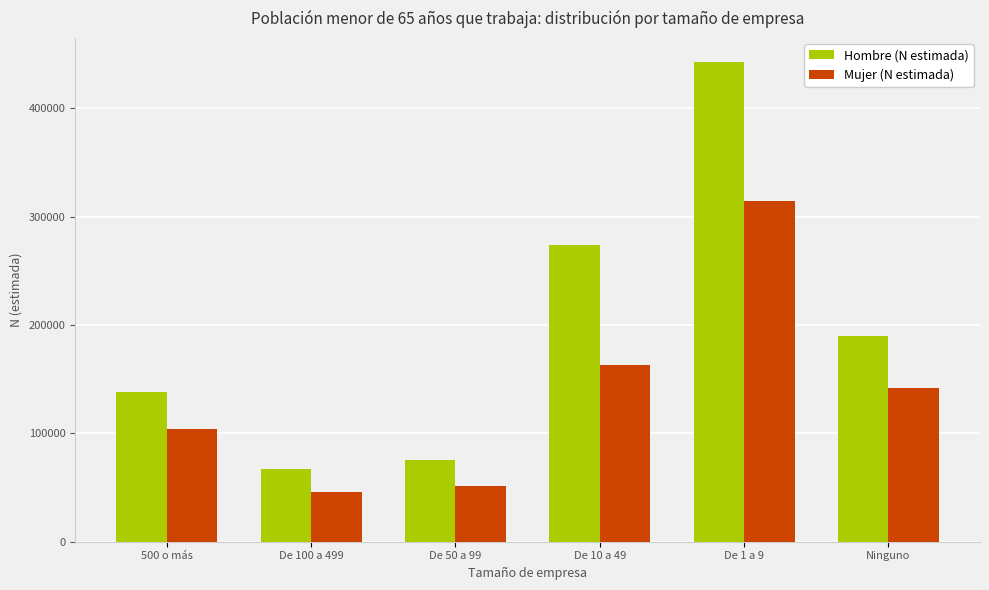

Which series has the largest total across all categories?

Hombre (N estimada)